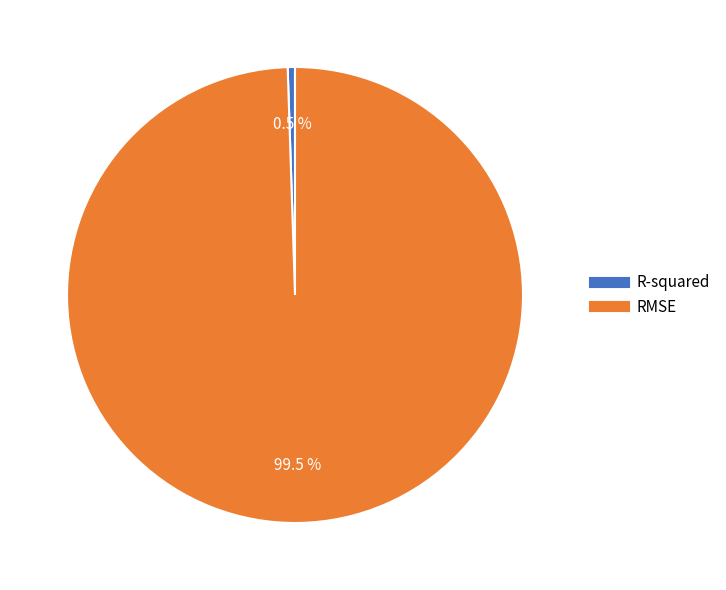

Is it true that RMSE is 92% of the pie?

False